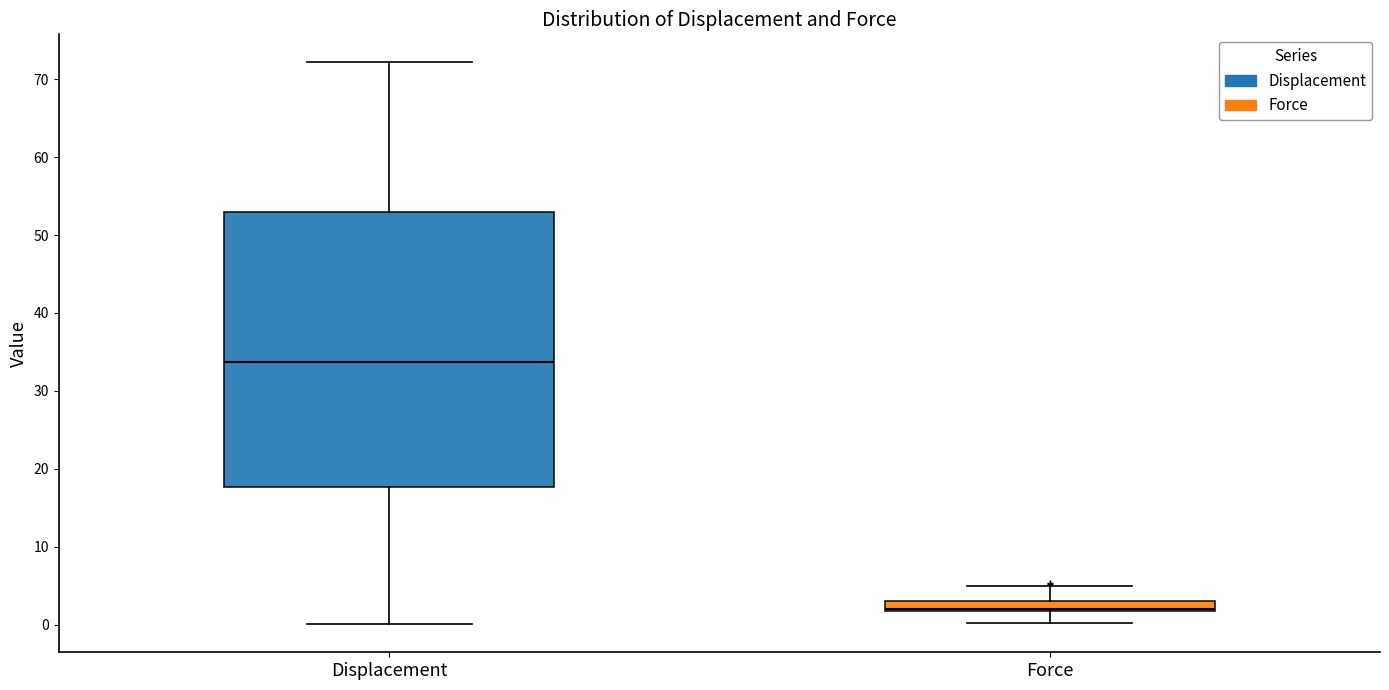

Comparing the boxes themselves (not the whiskers), which one is the tallest?

Displacement